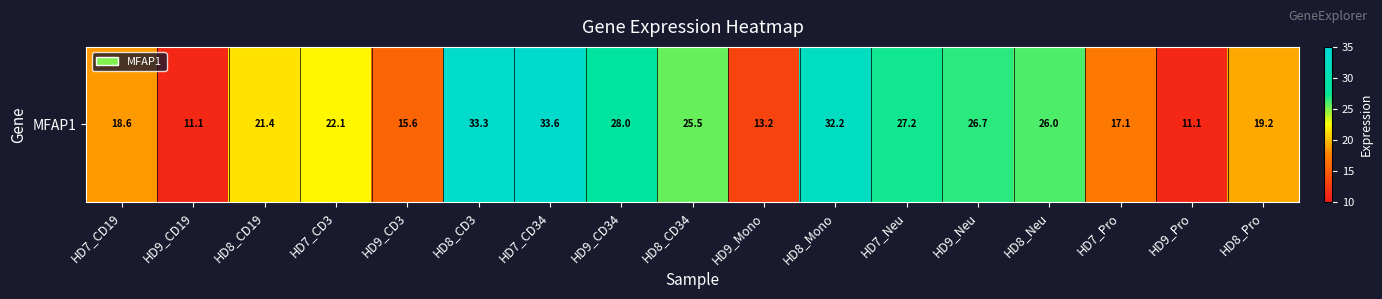

Reading right to left, what are all the values shown in this chart?

HD8_Pro=19.2	HD9_Pro=11.1	HD7_Pro=17.1	HD8_Neu=26.0	HD9_Neu=26.7	HD7_Neu=27.2	HD8_Mono=32.2	HD9_Mono=13.2	HD8_CD34=25.5	HD9_CD34=28.0	HD7_CD34=33.6	HD8_CD3=33.3	HD9_CD3=15.6	HD7_CD3=22.1	HD8_CD19=21.4	HD9_CD19=11.1	HD7_CD19=18.6